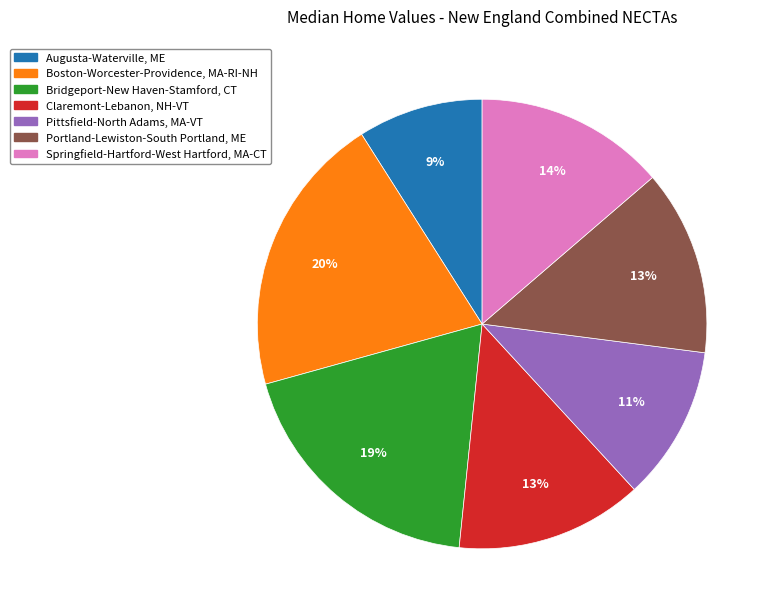

To the nearest percent, what is the average slice percentage?

14%